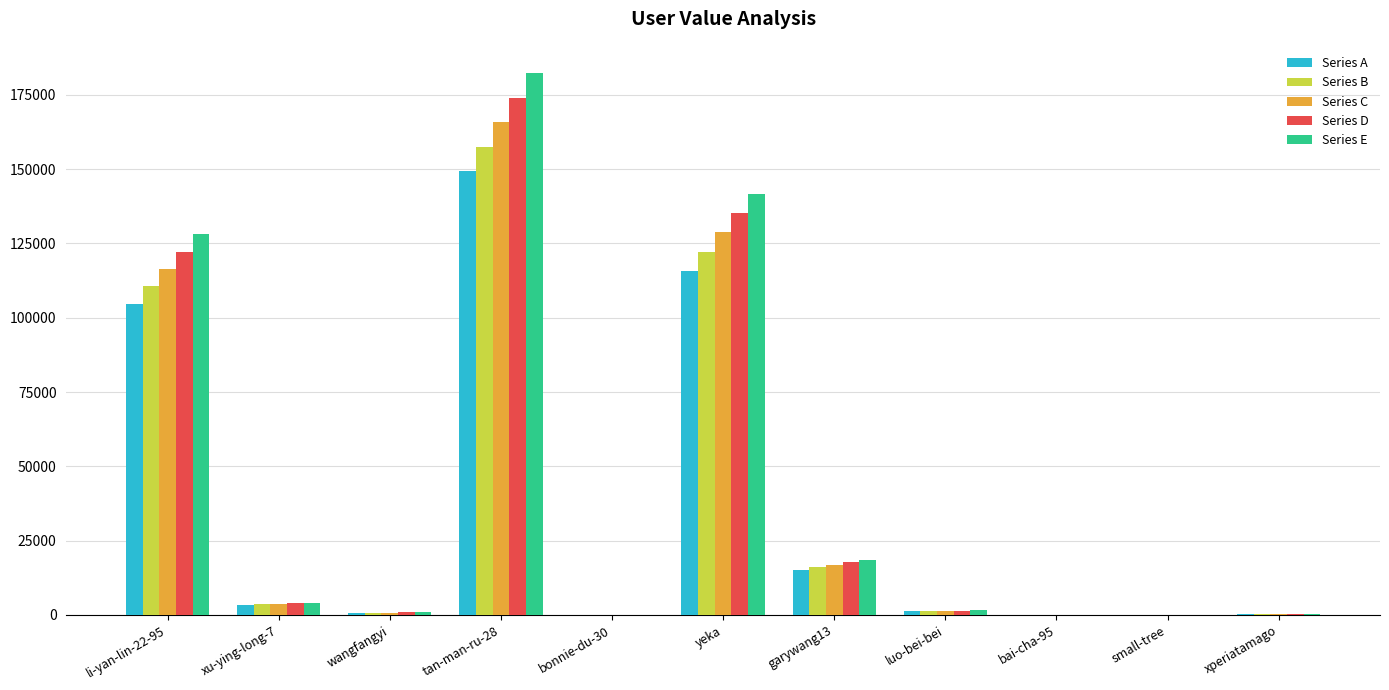

What is the greatest value displayed?

182378.9